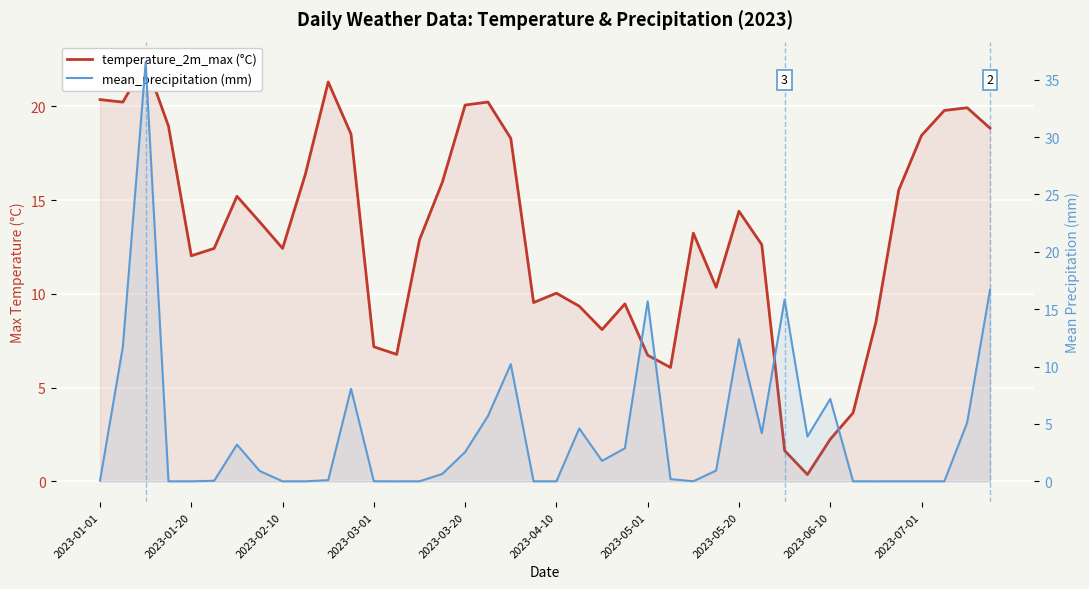

Count the number of data series in this chart.

2